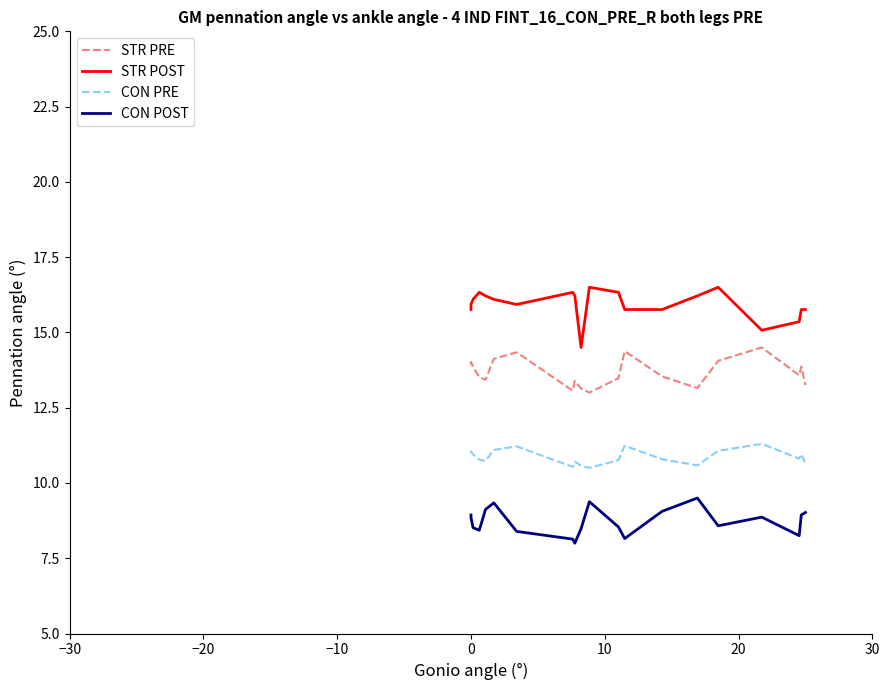

List the series in order of their overall mean, lowest first.

CON POST, CON PRE, STR PRE, STR POST